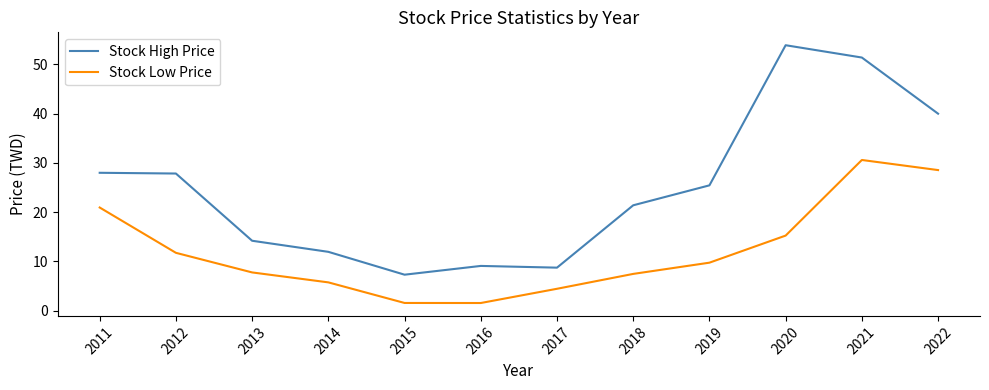

True or false: Stock Low Price and Stock High Price cross at least once.

False